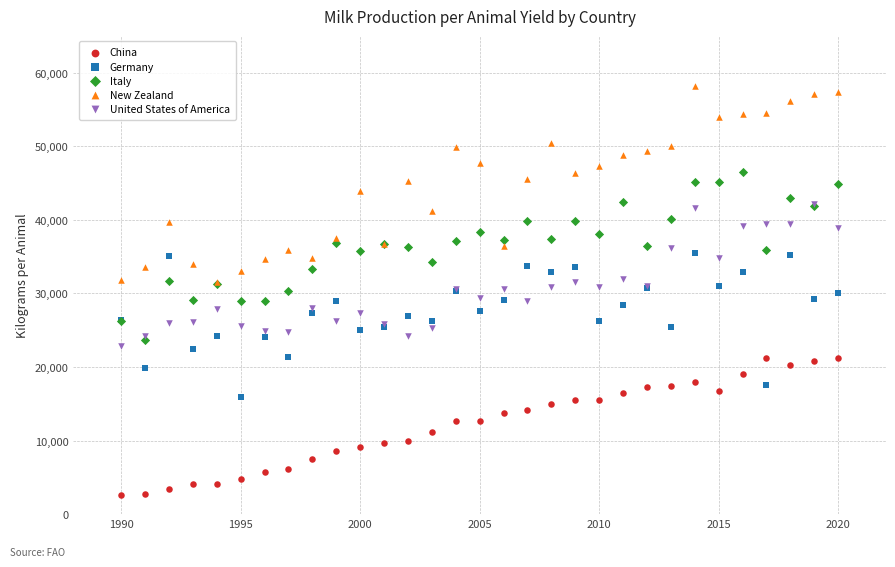

Which series contains the highest Y value?

New Zealand